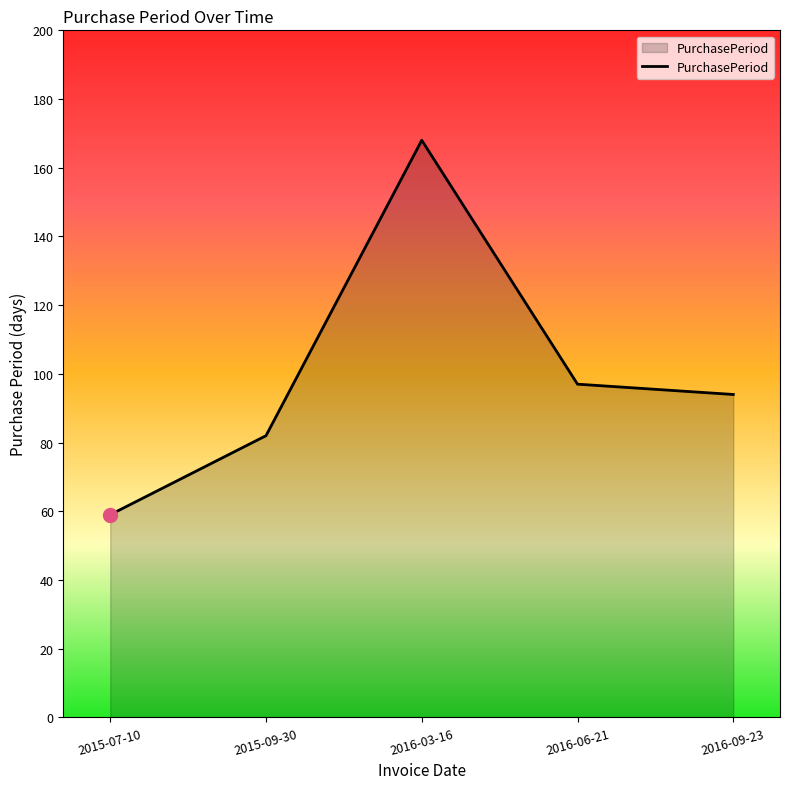

What is the change in value from 2016-03-16 to 2016-09-23?

-74